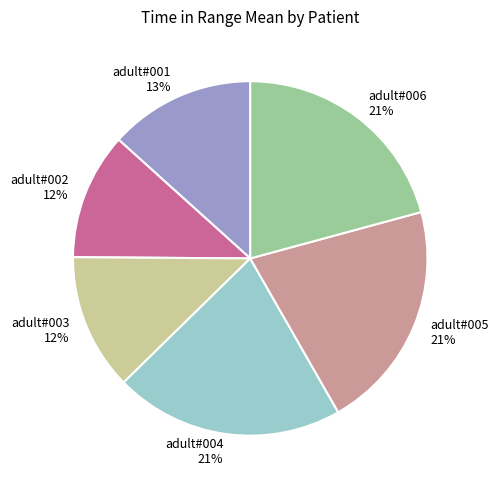

Is there a majority slice in this chart?

No